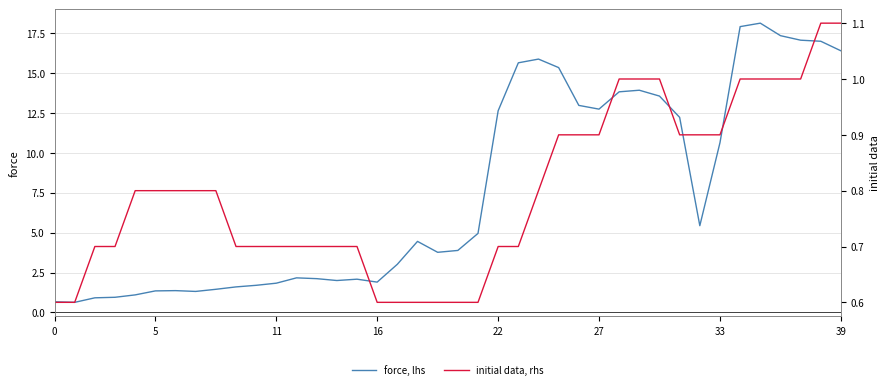

The value of force, lhs at 27 is 12.7. True or false?

True